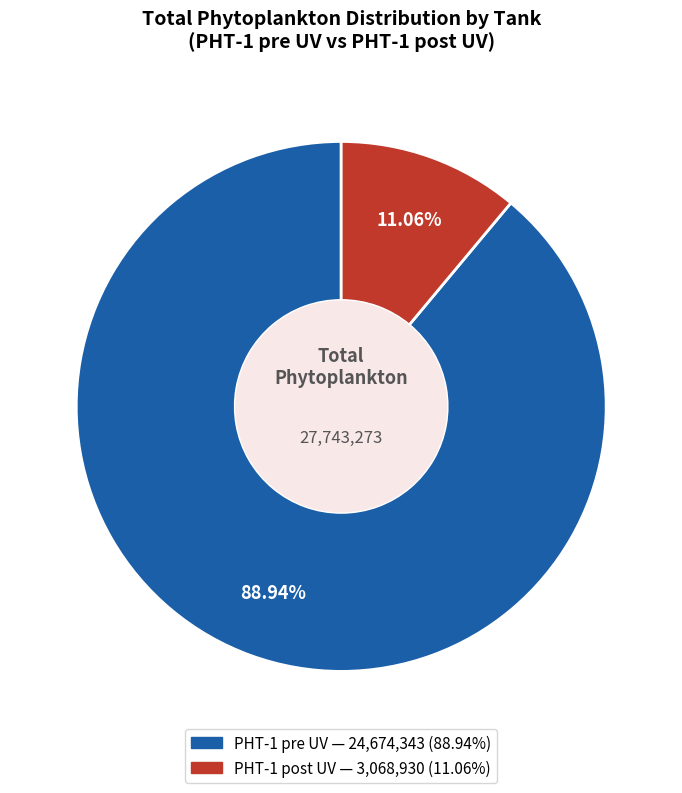

Count the number of slices in the pie.

2